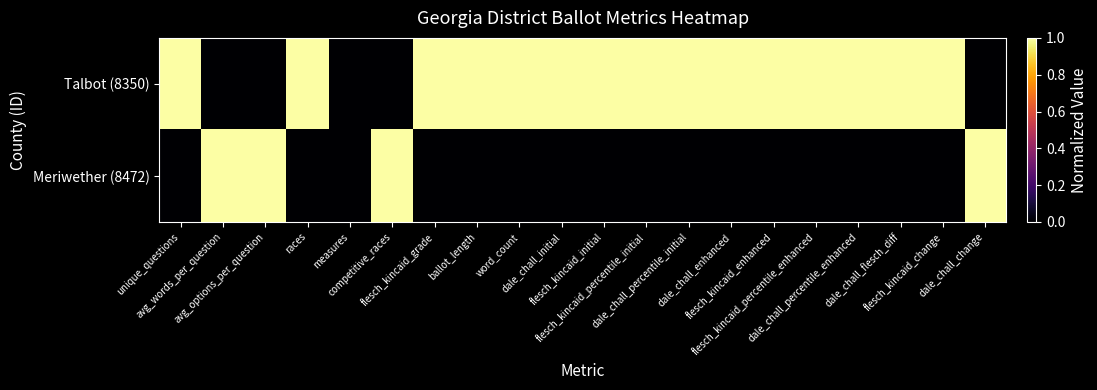

Rank the series at flesch_kincaid_percentile_enhanced from lowest to highest value.

Meriwether (8472), Talbot (8350)